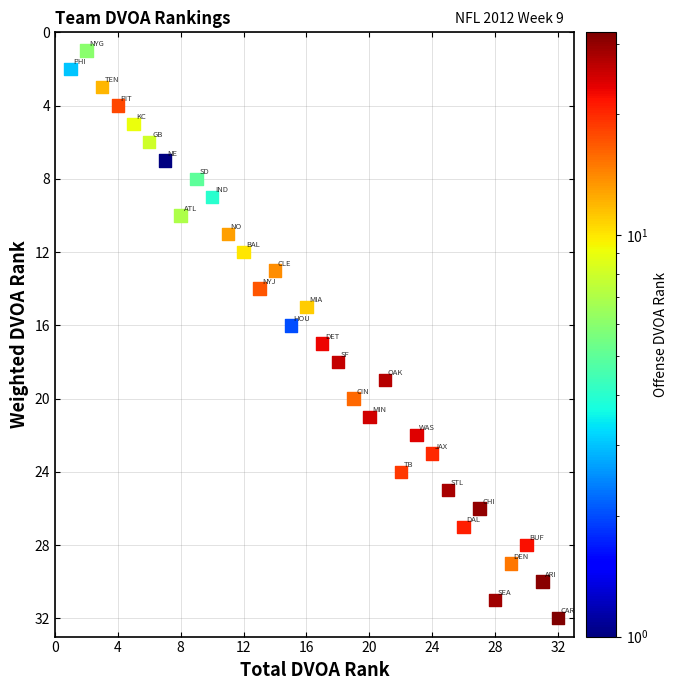

What is the range of Y values (max minus min)?

31